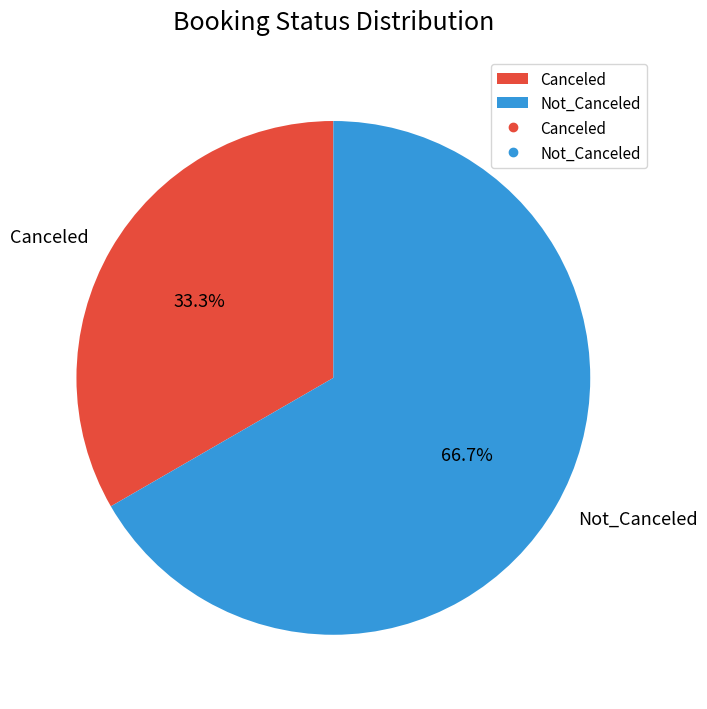

Is there a majority slice in this chart?

Yes